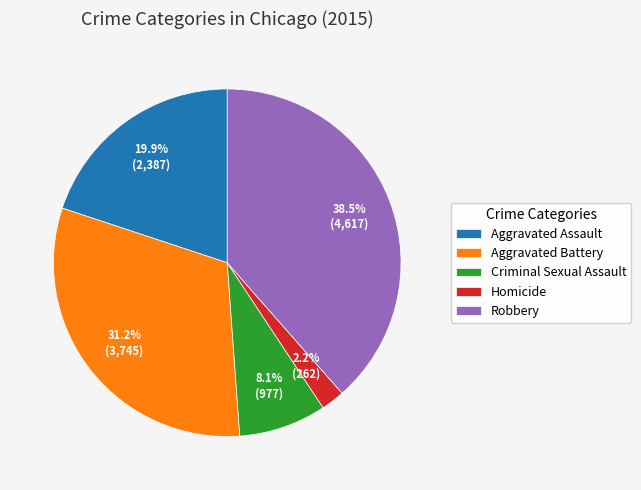

The Robbery slice represents 31% of the pie. True or false?

False